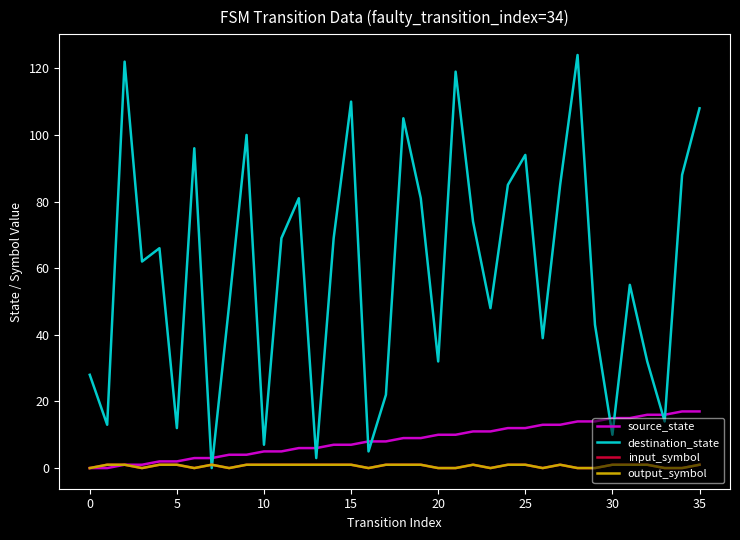

True or false: input_symbol and output_symbol cross at least once.

False